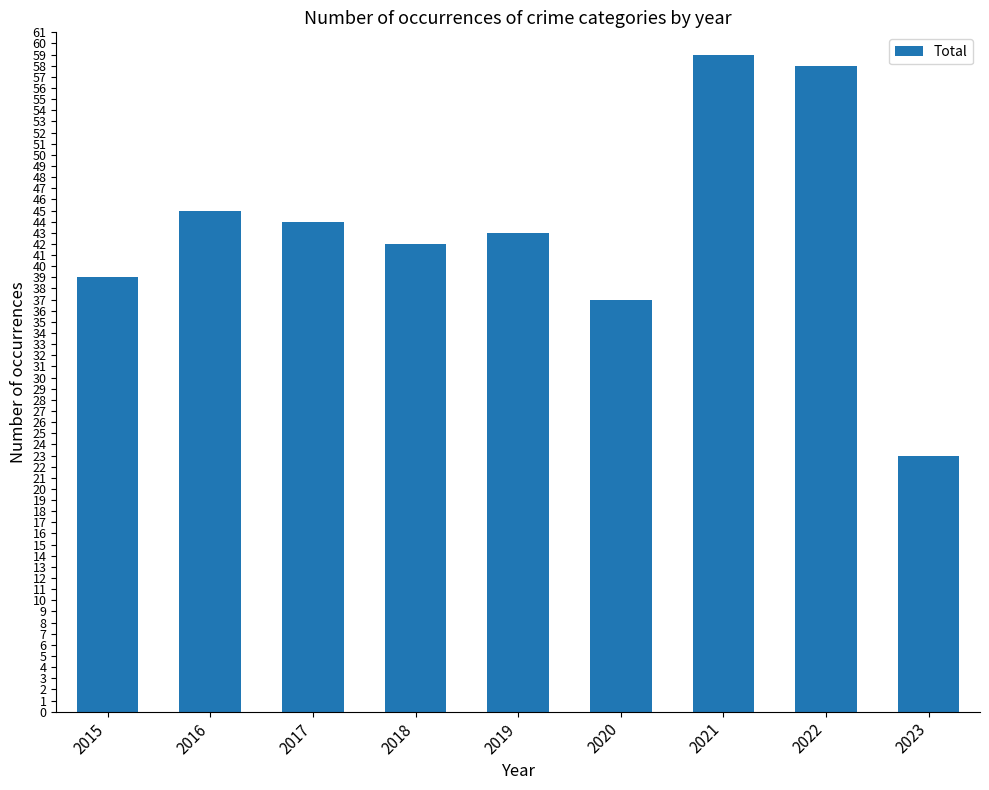

What is the smallest value displayed?

23